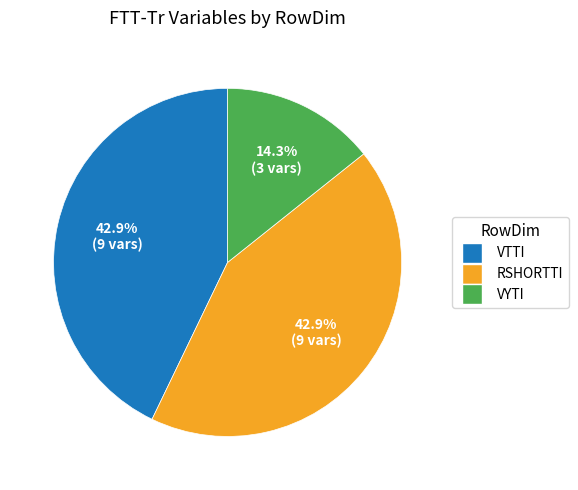

How many slices are in this pie chart?

3